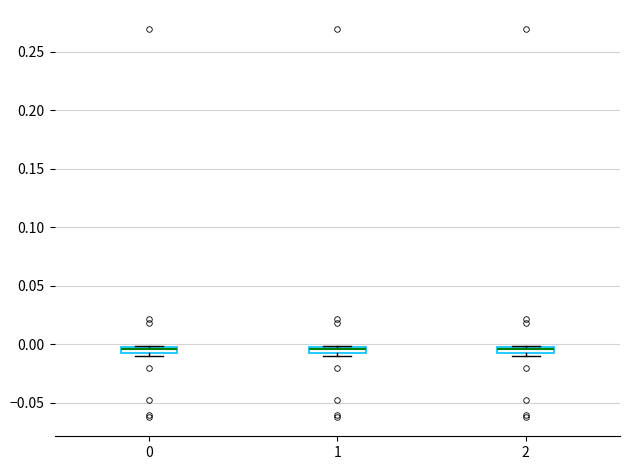

Where is the lower edge of the box at x = 2 on the y-axis? The values are not printed on the chart, so give them approximately, as read against the axis.

-0.005